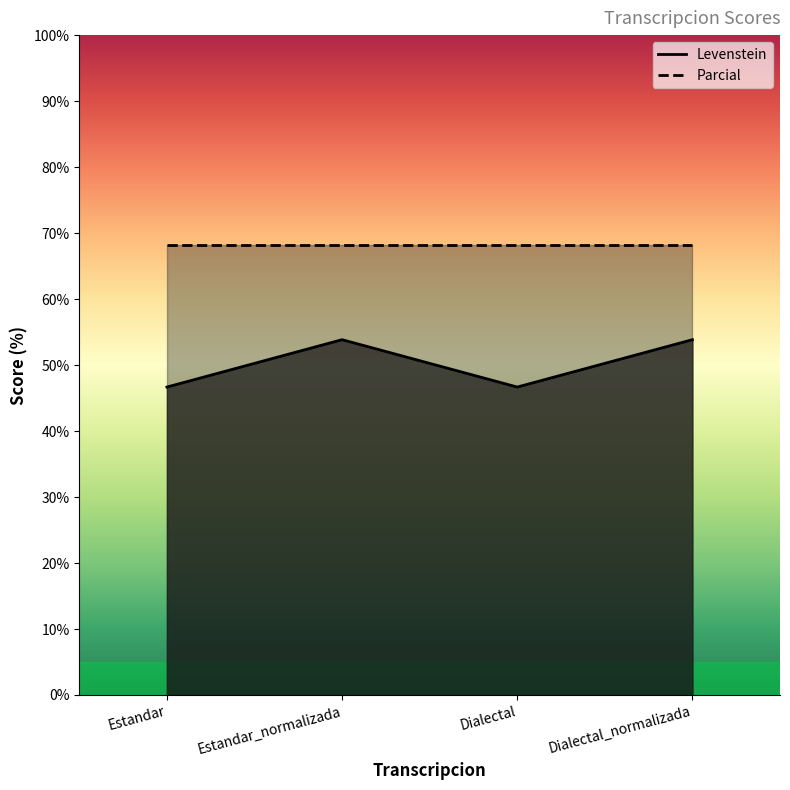

Rank the categories by value from lowest to highest.

Estandar, Dialectal, Estandar_normalizada, Dialectal_normalizada